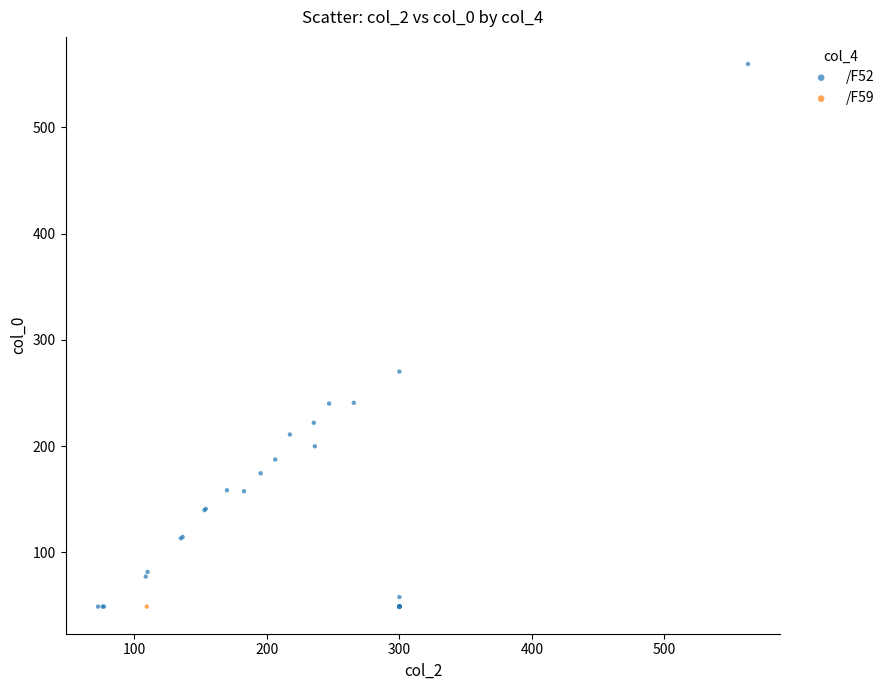

What are all the series names shown in the legend?

/F52, /F59